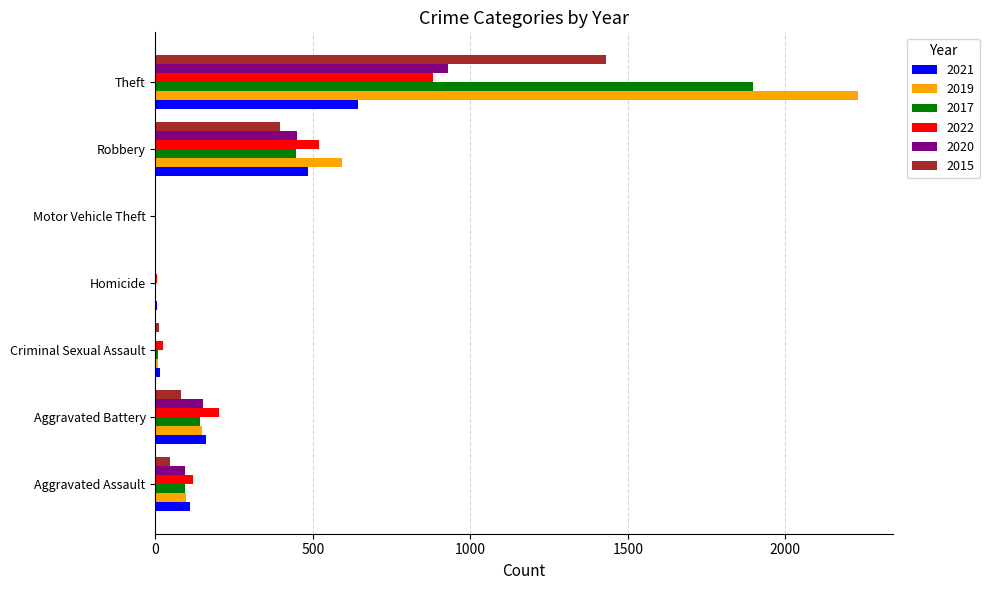

What is the total value across all series at Homicide?

15